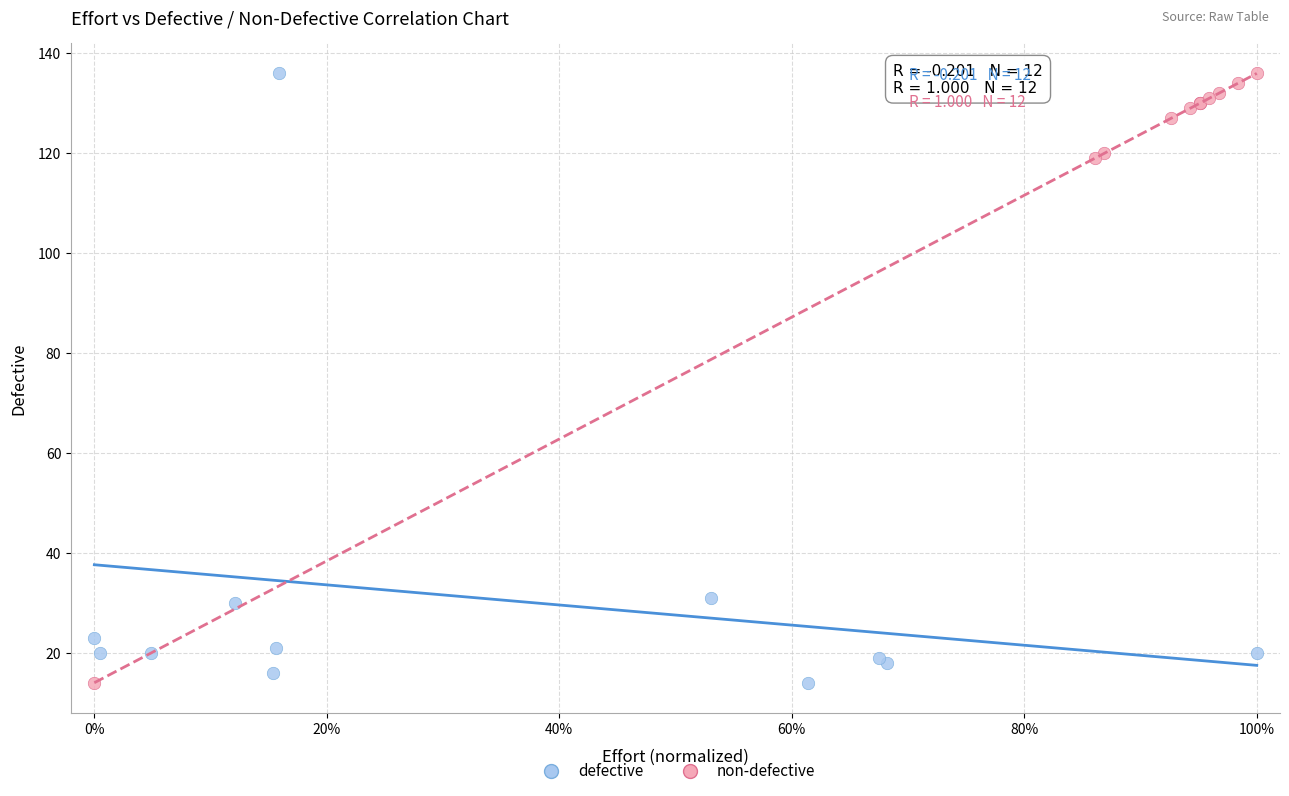

What are all the series names shown in the legend?

defective, non-defective